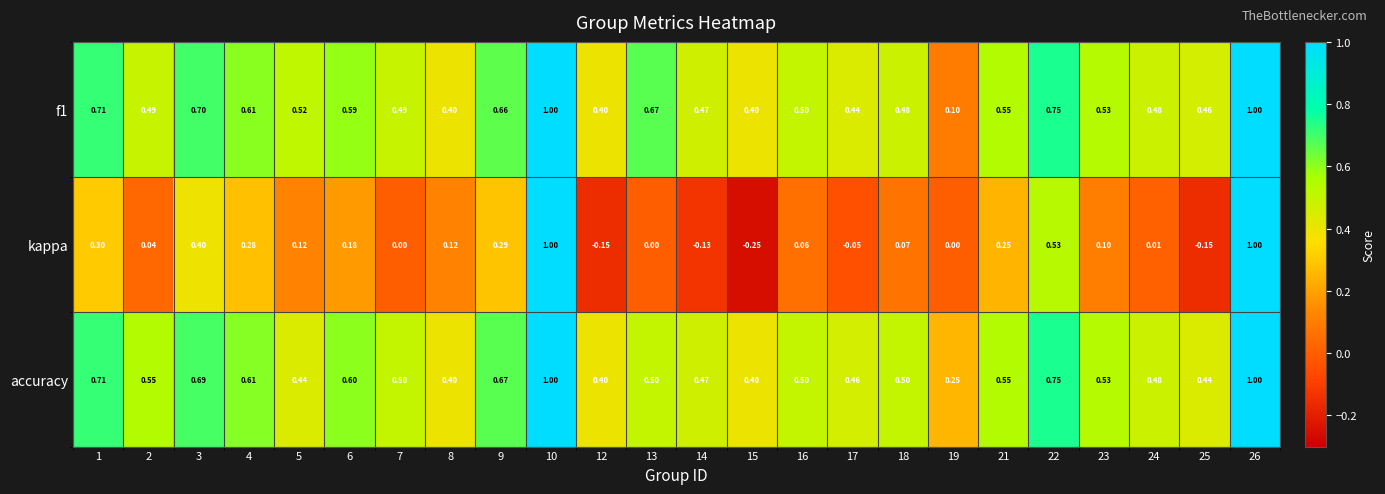

Which series has the widest spread of values?

kappa